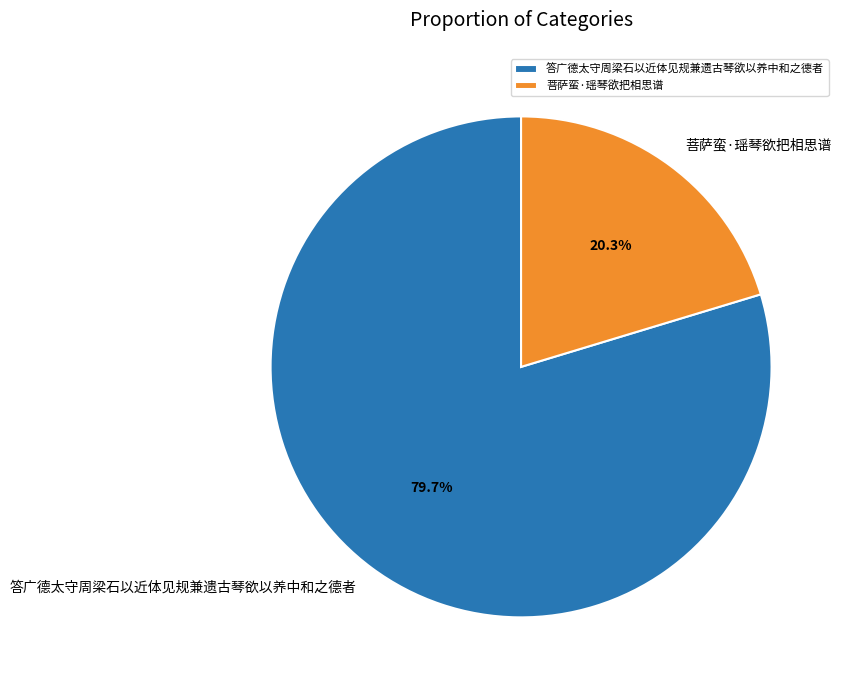

Approximately how many times larger is the value at 菩萨蛮·瑶琴欲把相思谱 compared to 答广德太守周梁石以近体见规兼遗古琴欲以养中和之德者?

0.3